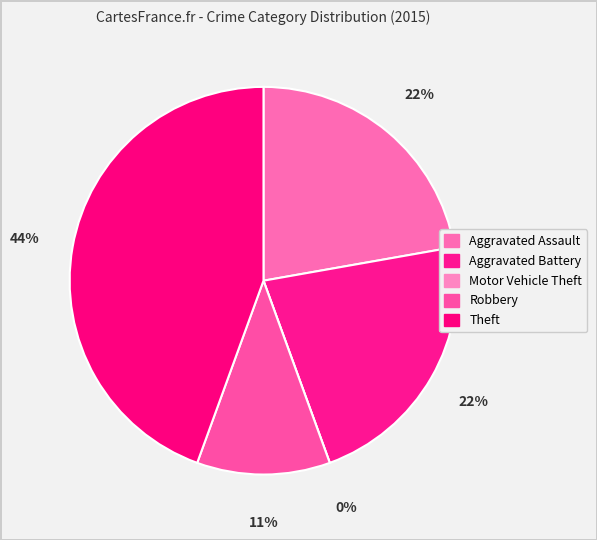

What is the largest slice in the pie chart?

Theft